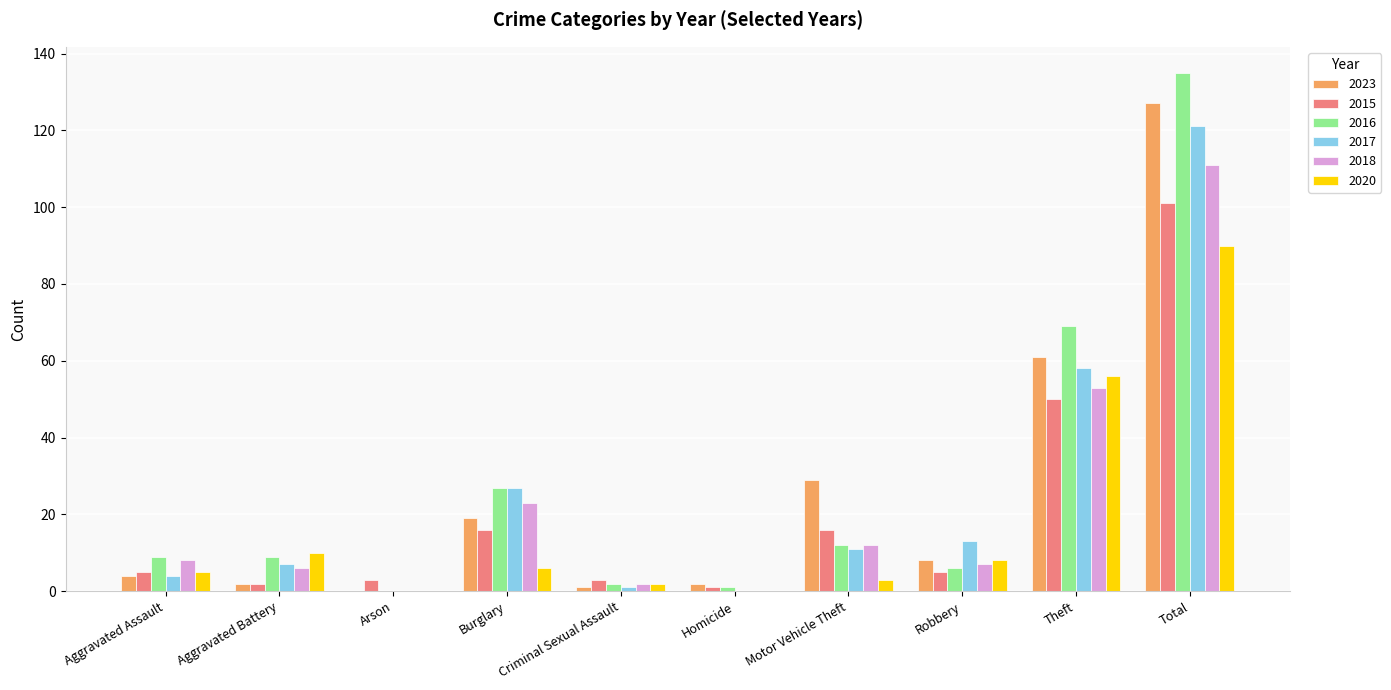

What is the sum of the 2016 values at Arson and Total?

135